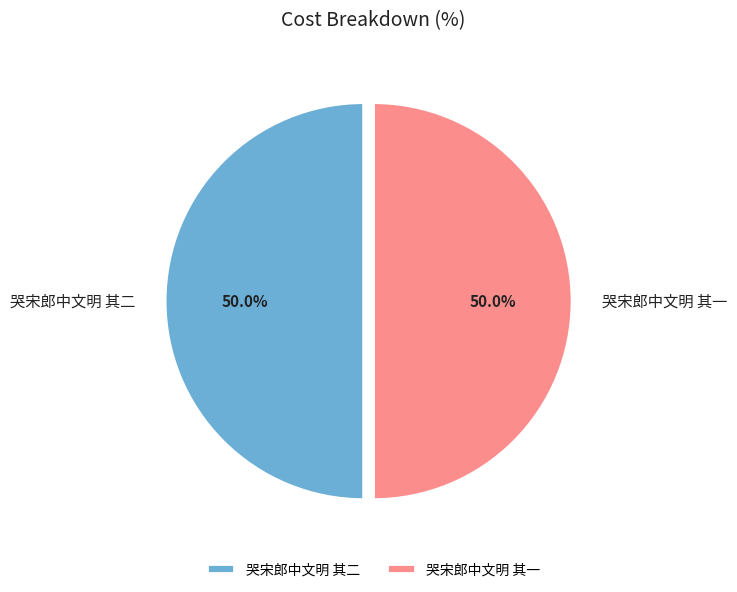

What is the ratio of the value at 哭宋郎中文明 其一 to the value at 哭宋郎中文明 其二?

1.0